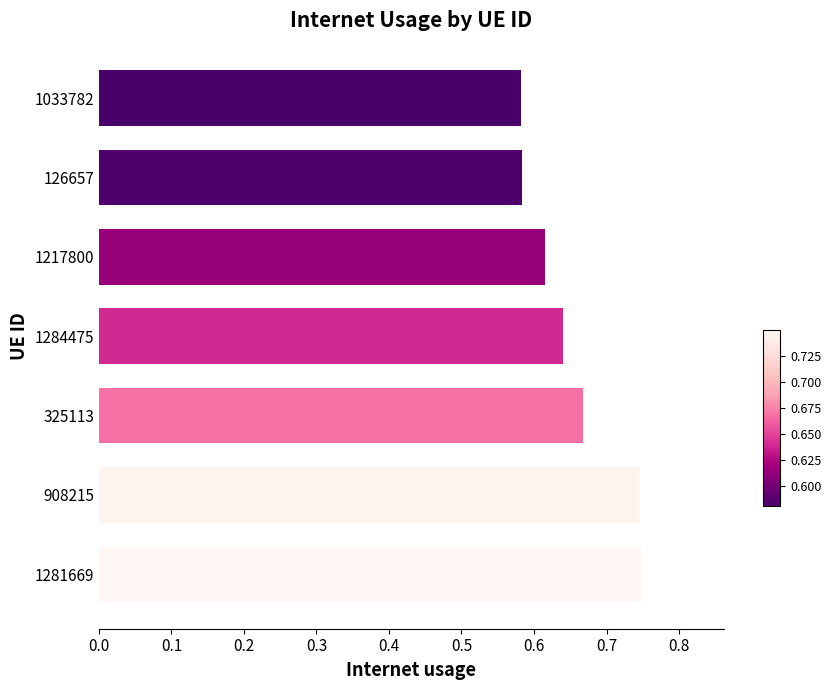

Is it true that the value at 908215 is 1.3?

False